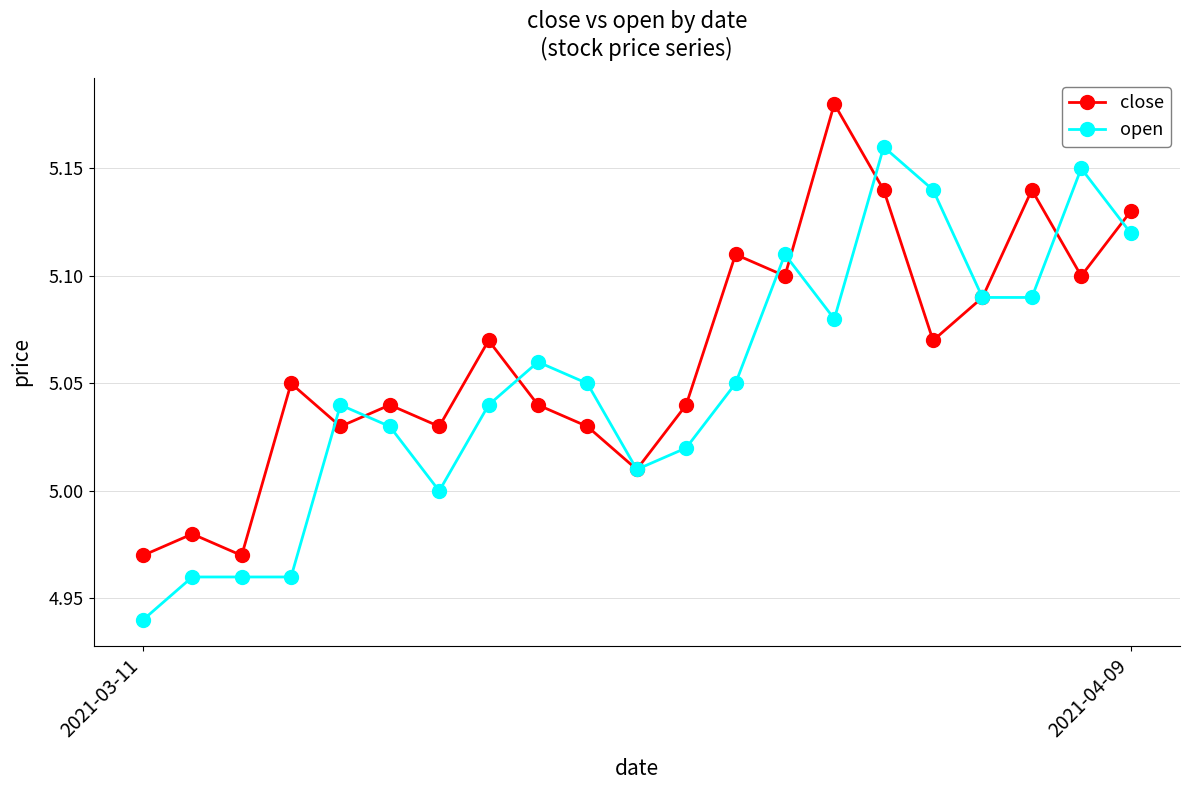

After their last crossing, which series has the higher values: open or close?

close